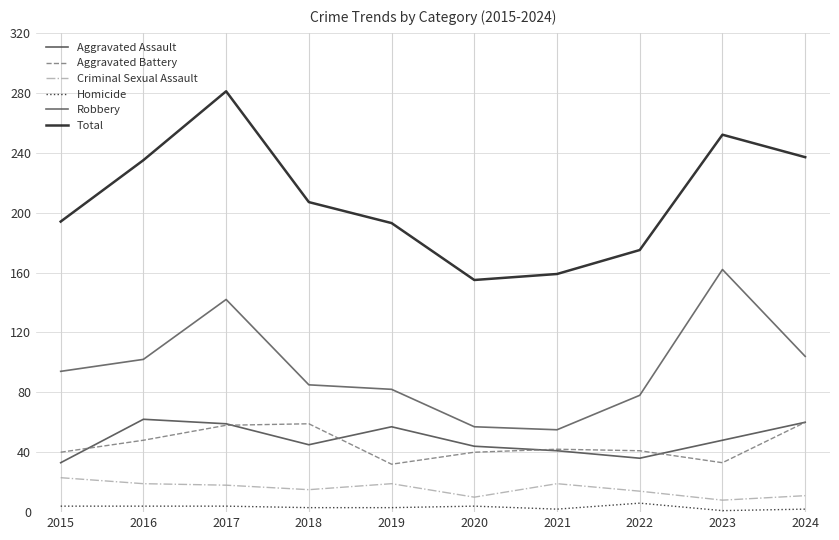

What is the value of the Aggravated Assault point at the 3rd from the left?

59